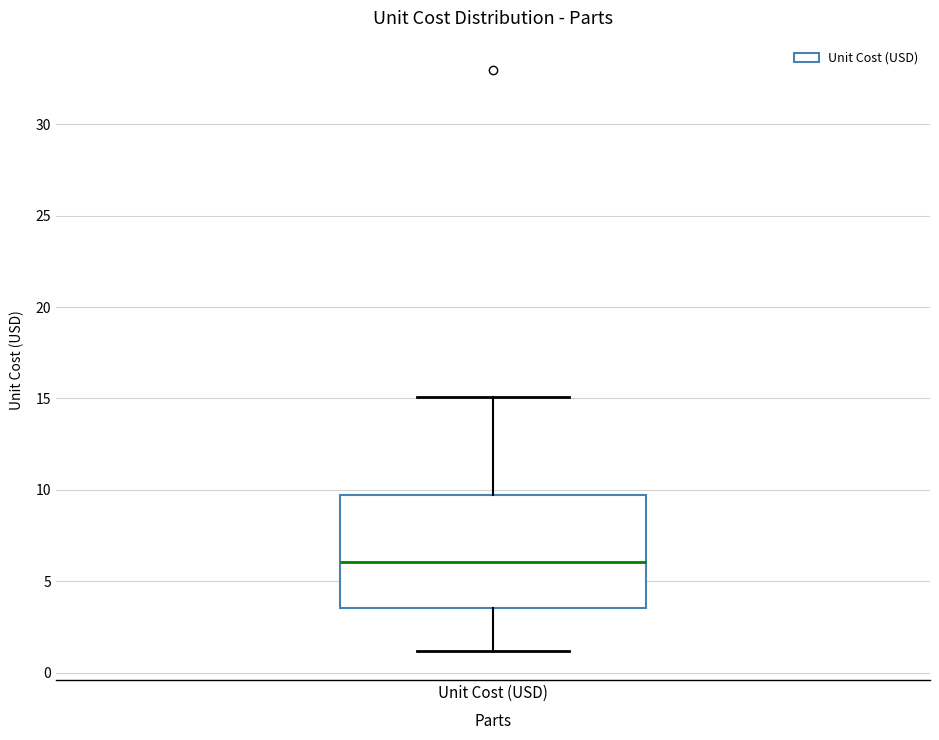

Where does the upper whisker of the box for Unit Cost (USD) end on the y-axis? The values are not printed on the chart, so give them approximately, as read against the axis.

15.0